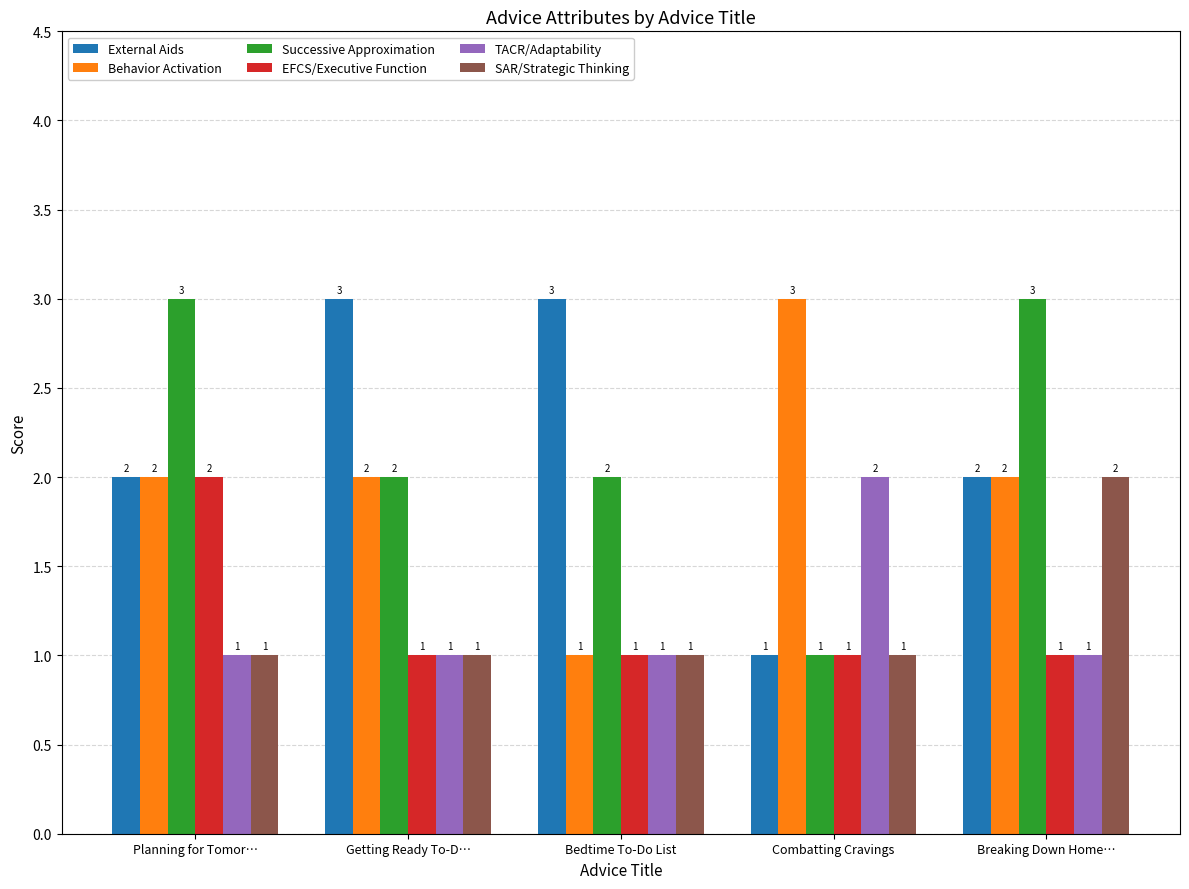

At how many categories does at least one series exceed 1?

5